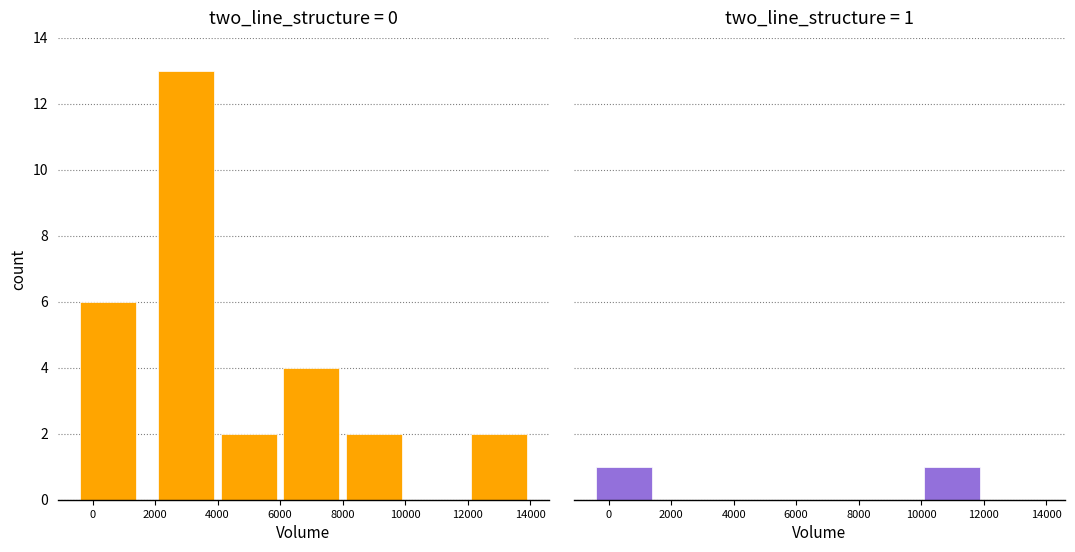

What is the total value across all series at 10000?

1